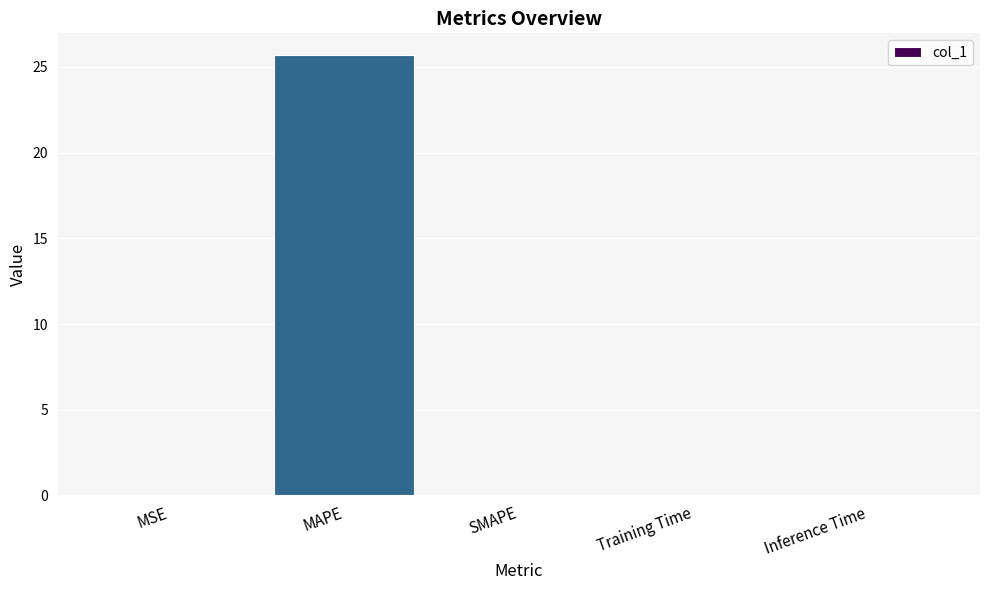

Which label corresponds to the largest value in the chart?

MAPE